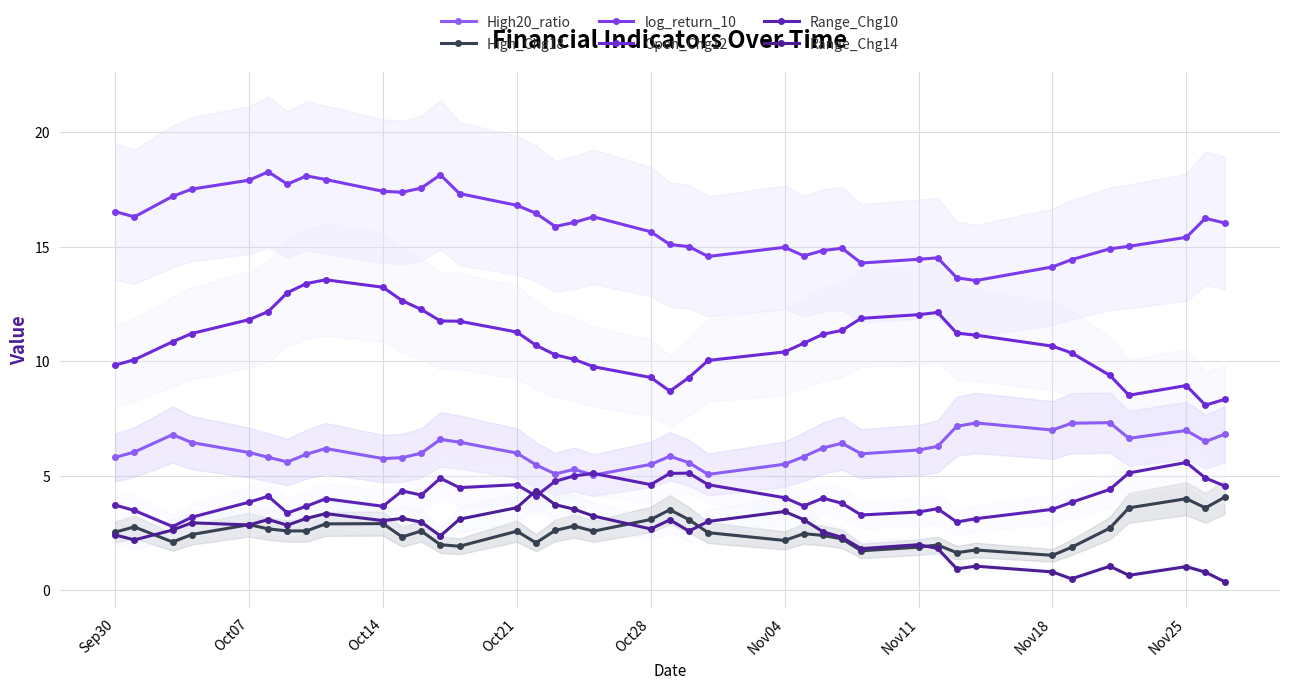

Count the number of data series in this chart.

6